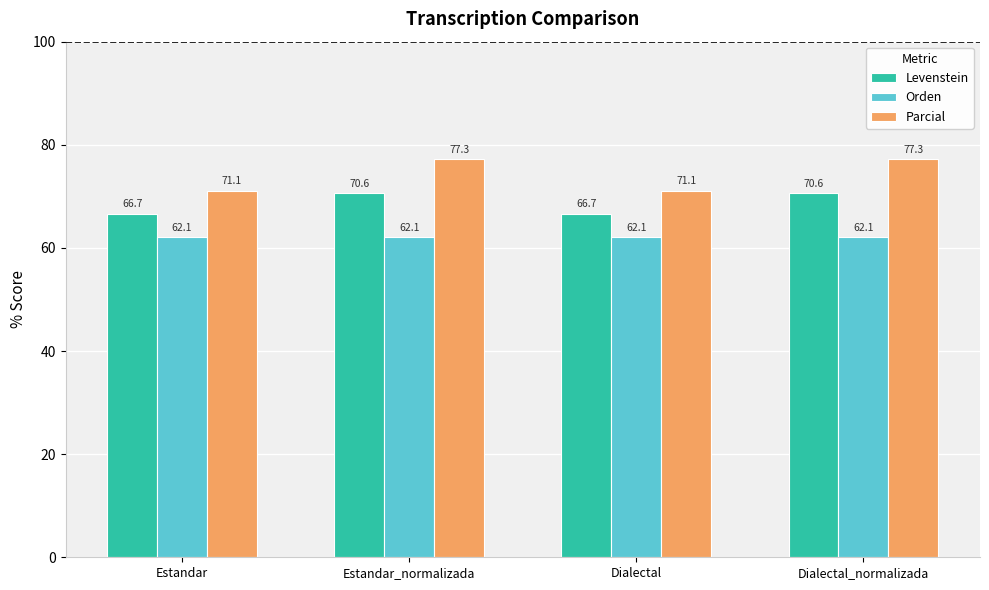

How many values in the Parcial series exceed 77?

2